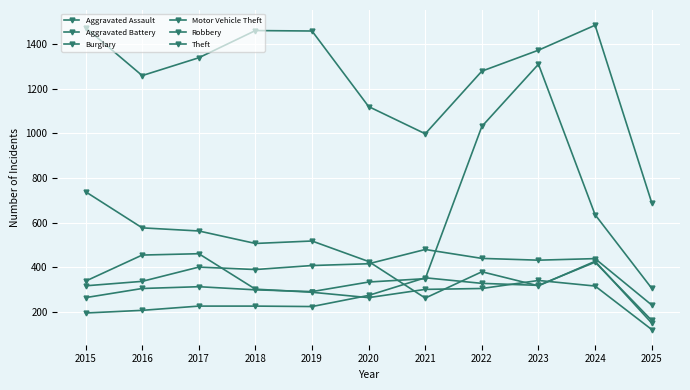

List the labels in order of Theft value, largest first.

2024, 2015, 2018, 2019, 2023, 2017, 2022, 2016, 2020, 2021, 2025